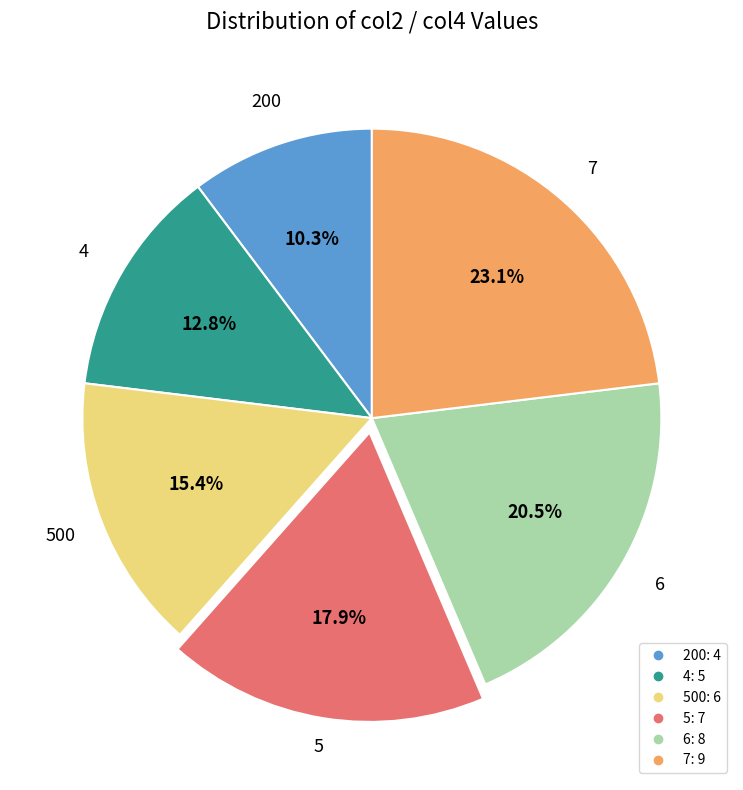

Is there any slice that represents more than half of the pie?

No